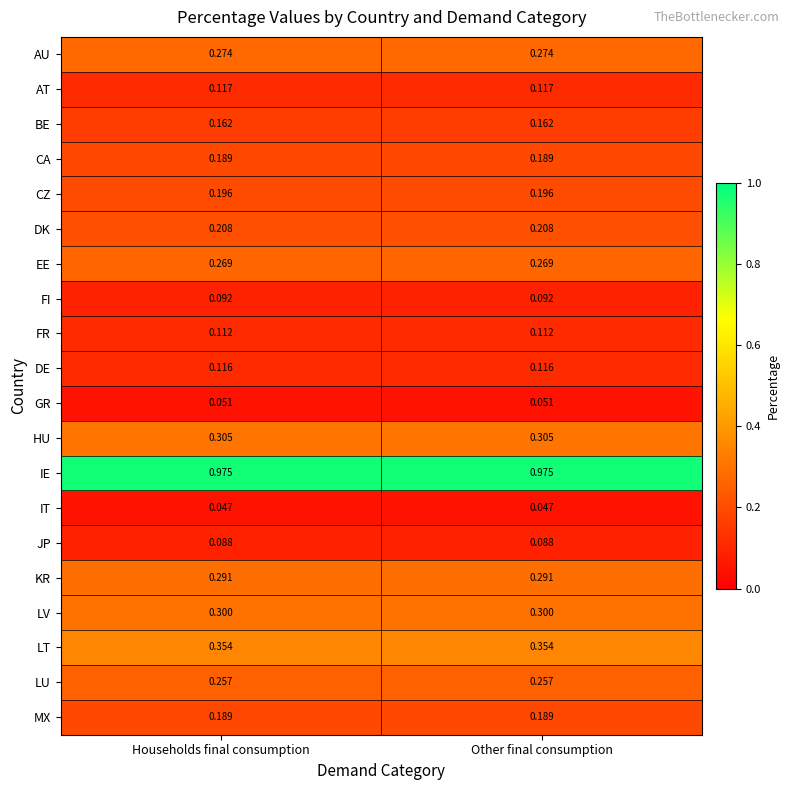

Which series has the largest total across all categories?

IE